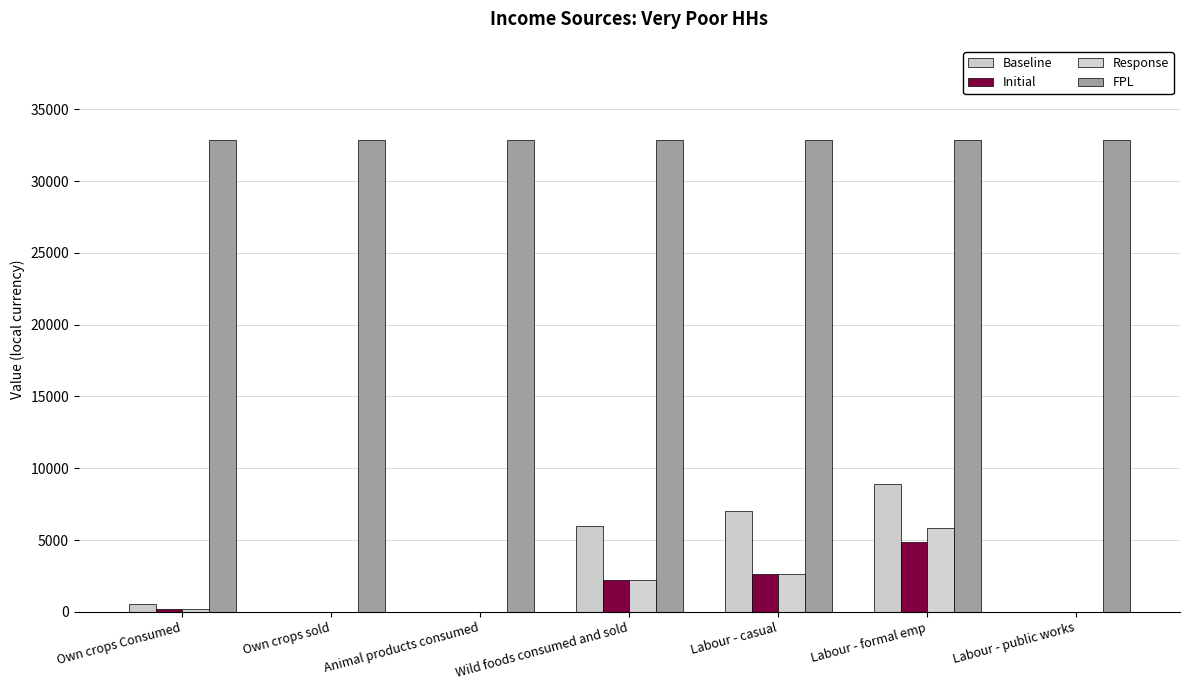

How many categories are shown in the chart?

7